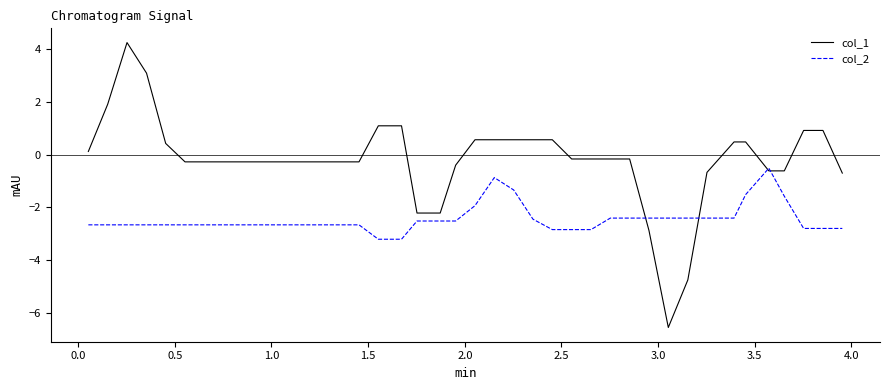

Which series has the largest total across all categories?

col_1